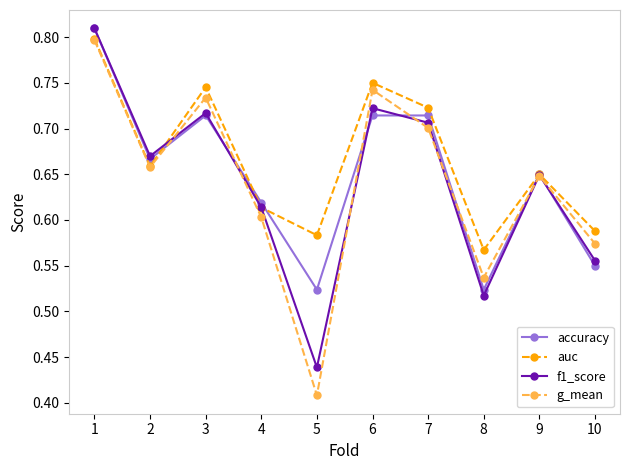

Which series has the widest spread of values?

g_mean